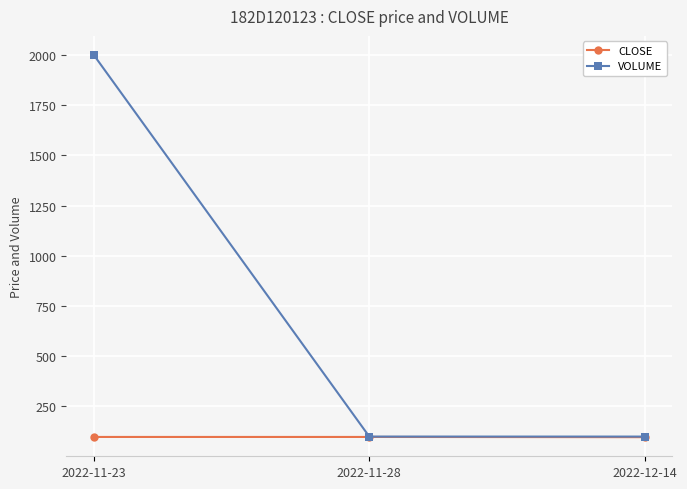

What is the spread (max minus min) of values at 2022-11-23?

1901.9